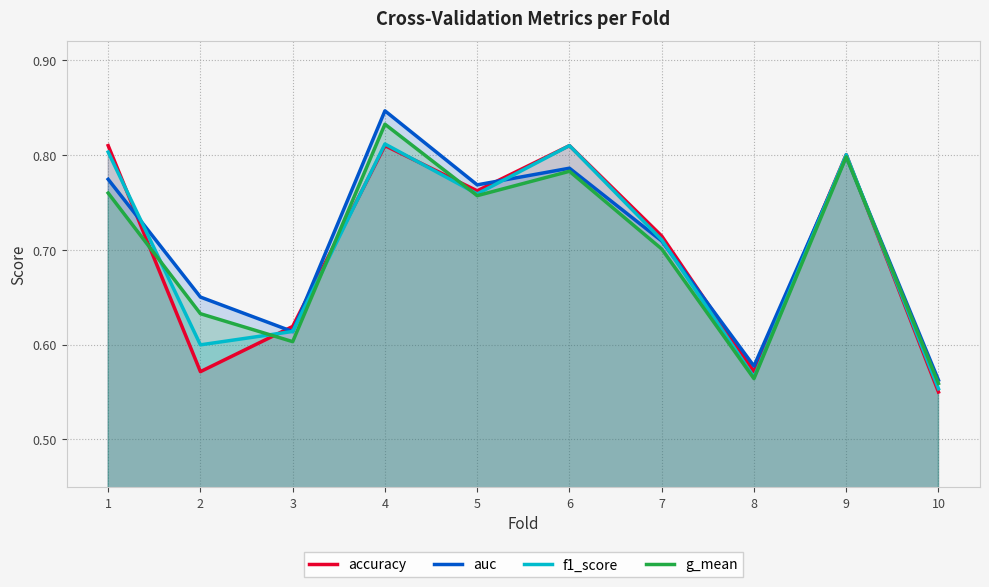

What is the average value of the accuracy series?

0.7